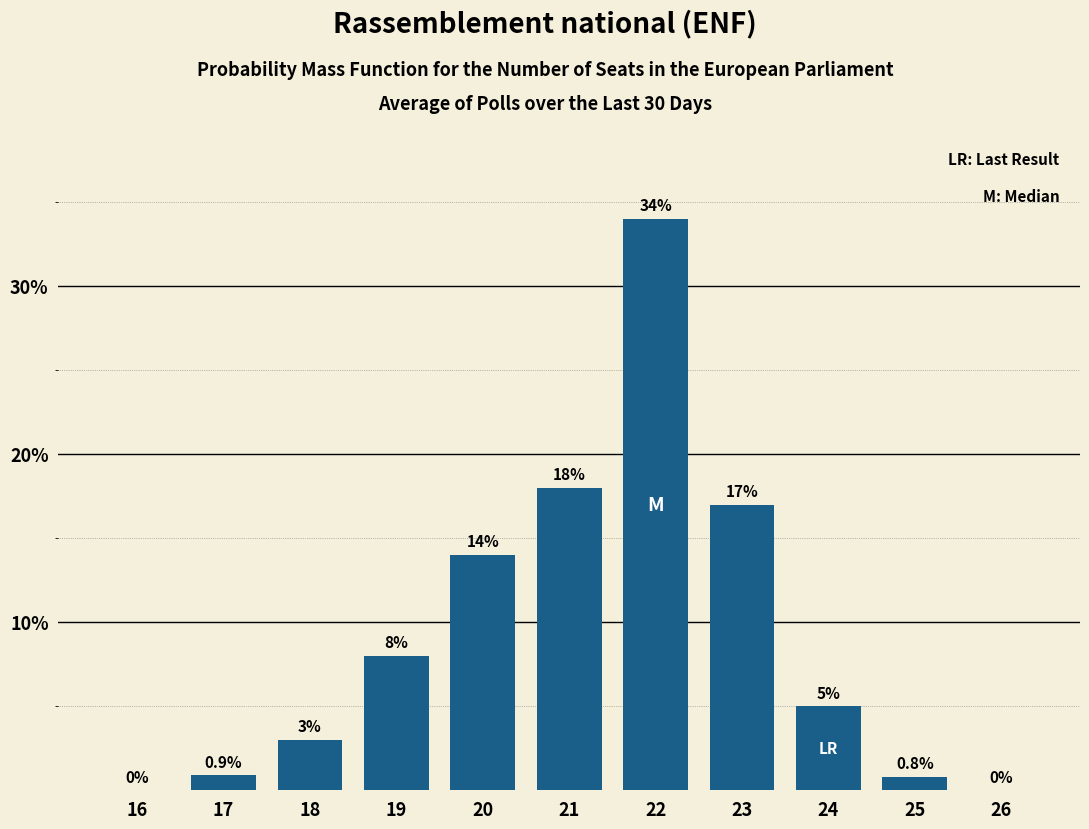

Reading left to right, what are all the values shown in this chart?

16=0.0	17=0.9	18=3.0	19=8.0	20=14.0	21=18.0	22=34.0	23=17.0	24=5.0	25=0.8	26=0.0